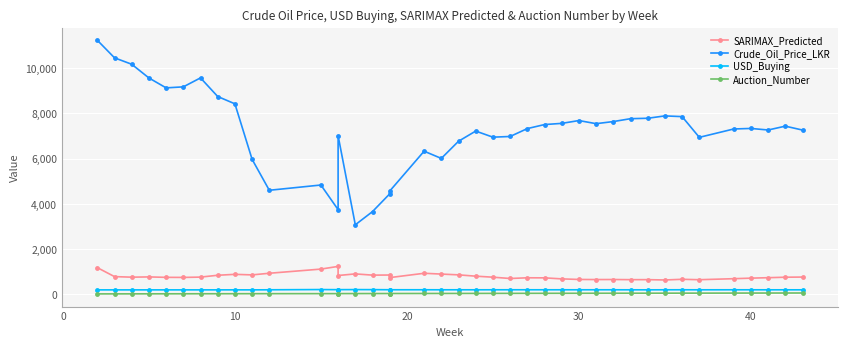

True or false: SARIMAX_Predicted has more than 0 points higher than both neighbors.

True